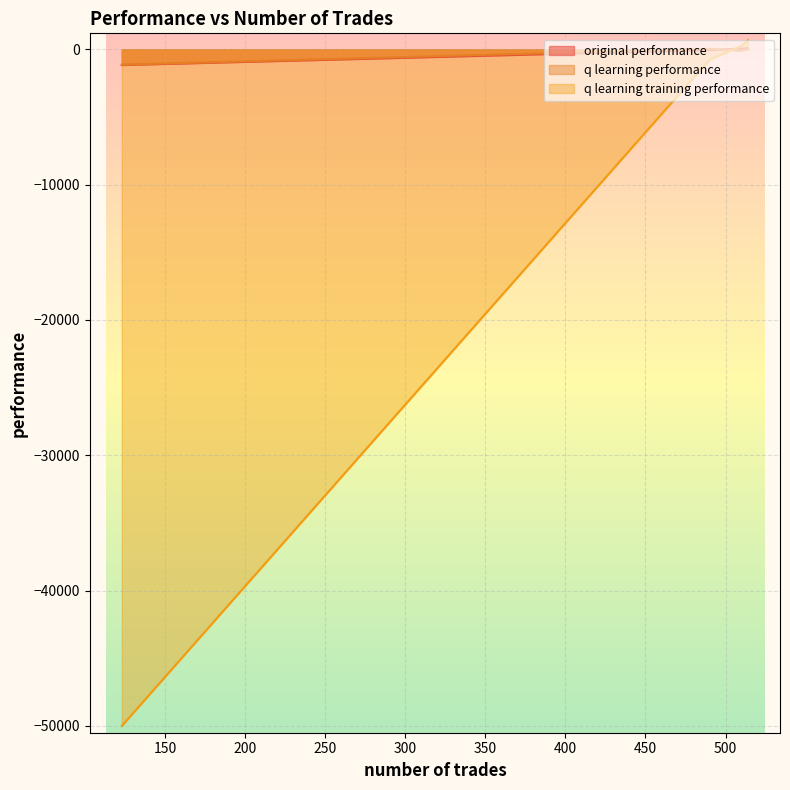

What is the smallest value displayed?

-50000.0